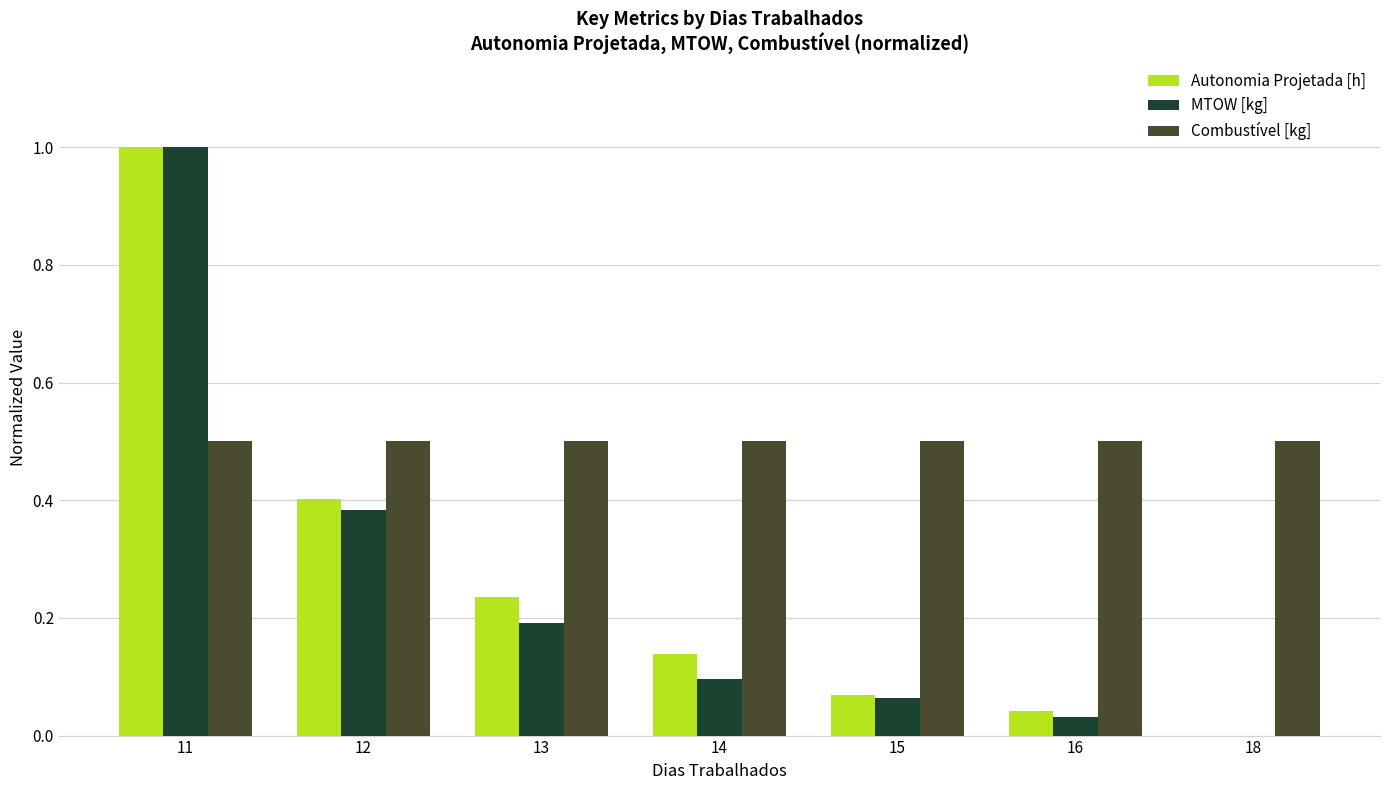

Which category has the highest value in the MTOW [kg] series?

11